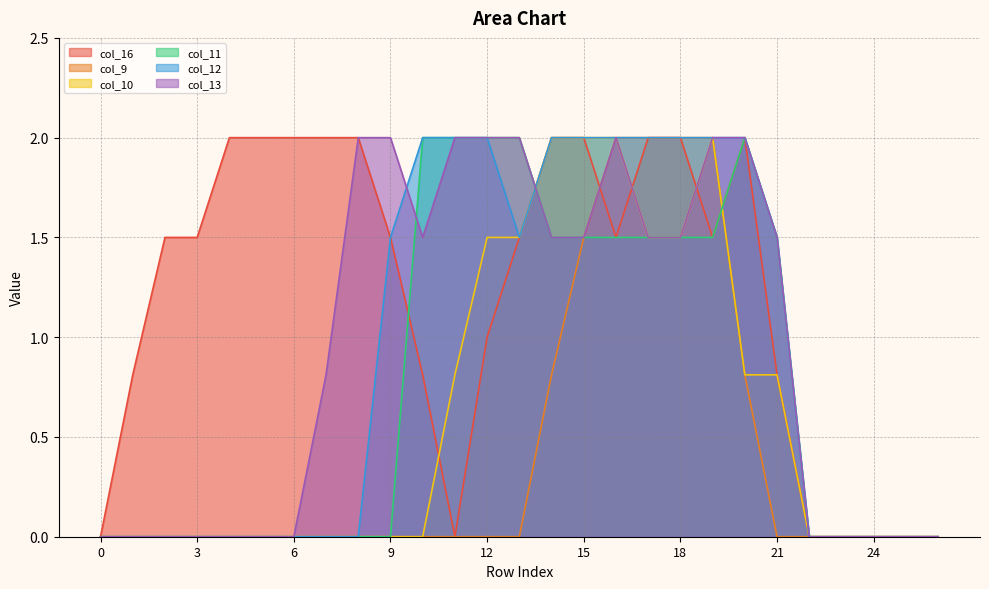

What is the total value across all series at 21?

6.1